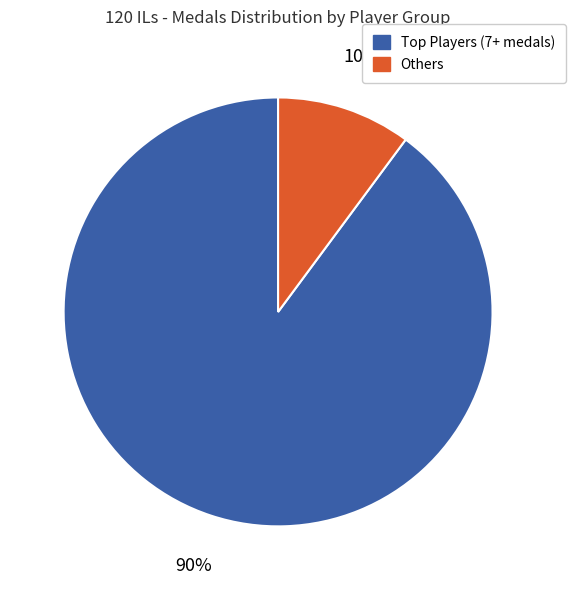

Is there a majority slice in this chart?

Yes